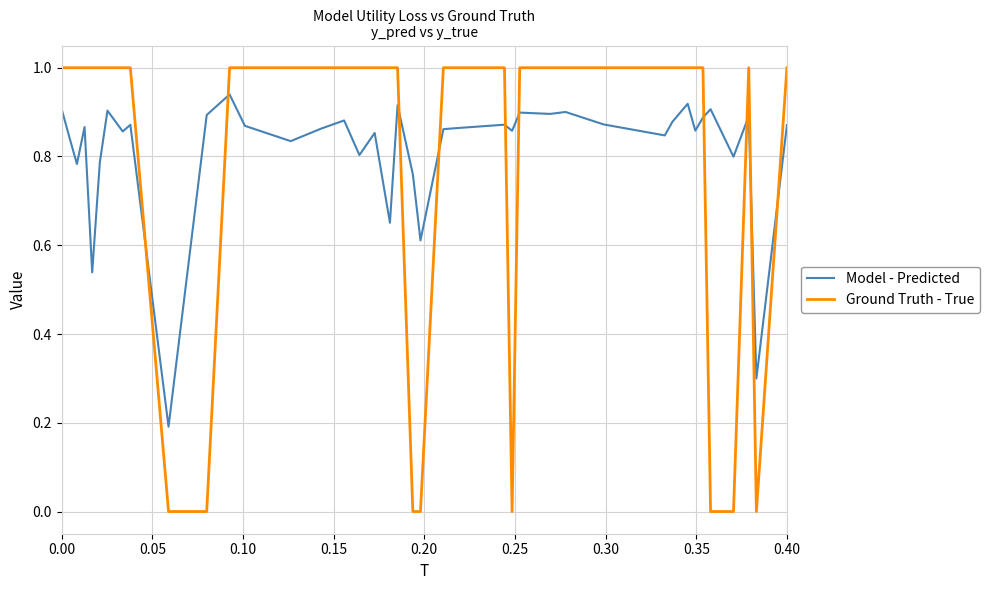

List the series in order of their peak value, lowest first.

Model - Predicted, Ground Truth - True